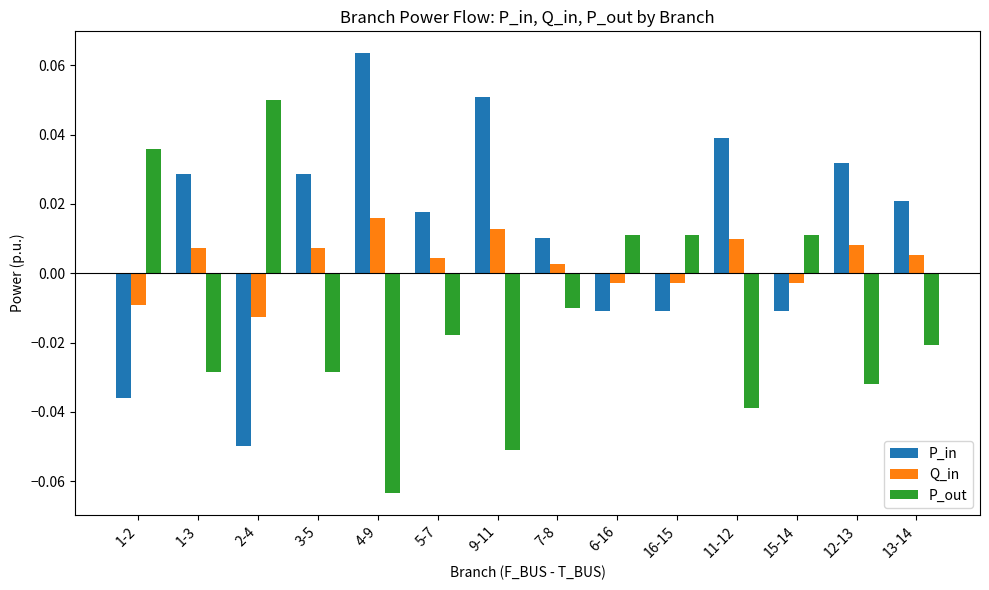

Is the value of Q_in at 12-13 greater than the value of P_in at 5-7?

No